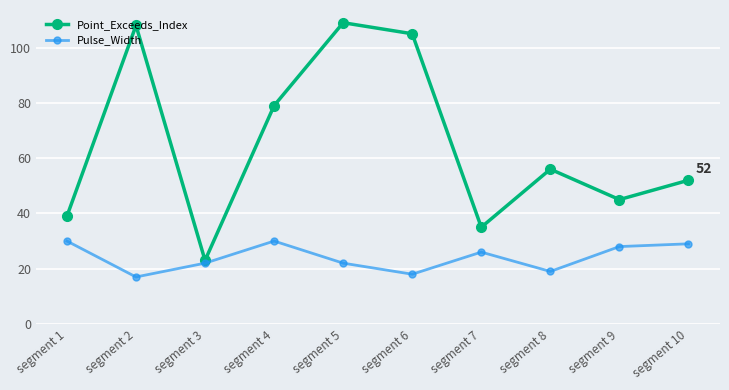

List the labels in order of Point_Exceeds_Index value, largest first.

segment 5, segment 2, segment 6, segment 4, segment 8, segment 10, segment 9, segment 1, segment 7, segment 3